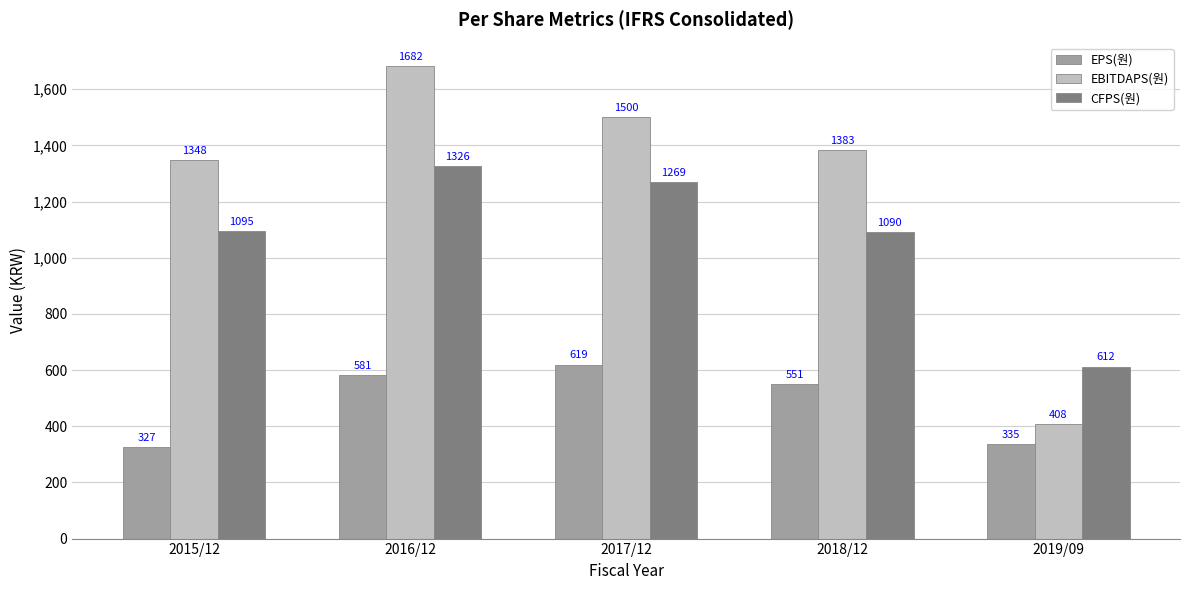

What is the difference between the maximum and minimum values in the EBITDAPS(원) series?

1274